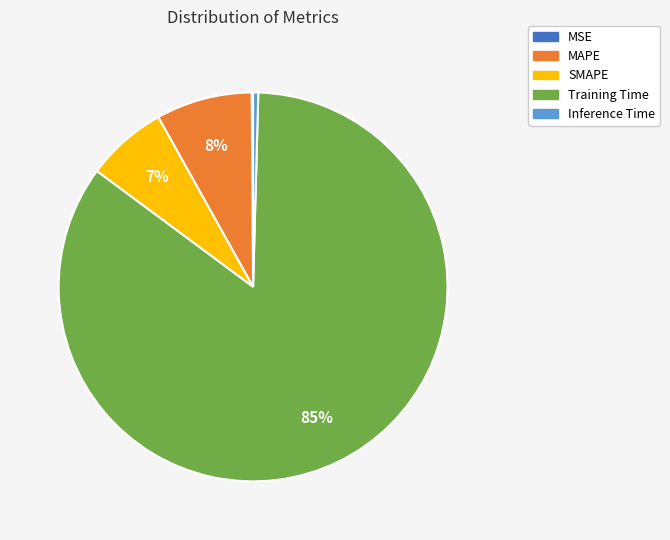

To the nearest percent, what portion does MAPE represent?

8%